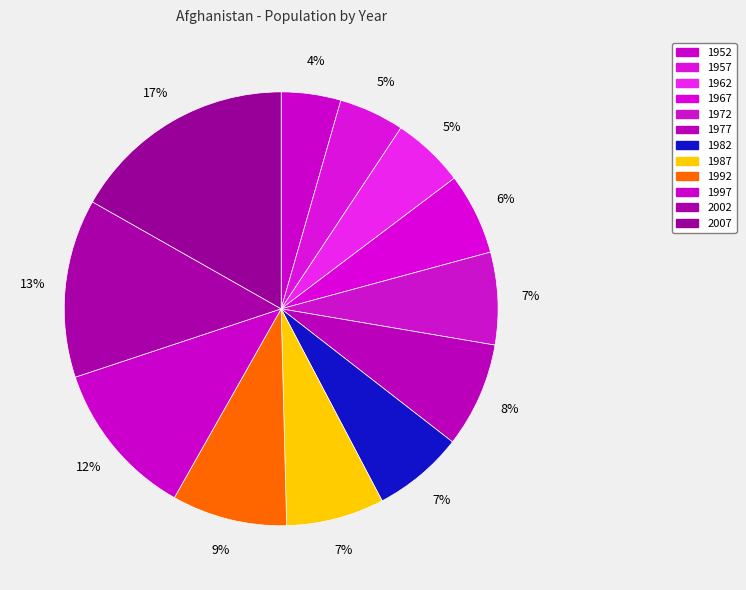

Is it true that 1967 is 17% of the pie?

False